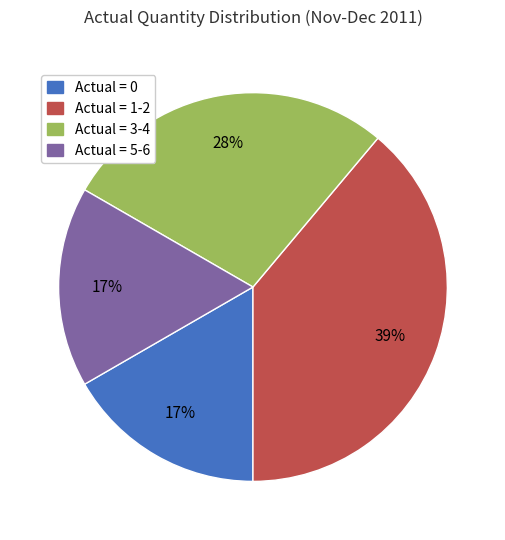

To the nearest percent, what is the difference between the largest and smallest slice percentages?

22%